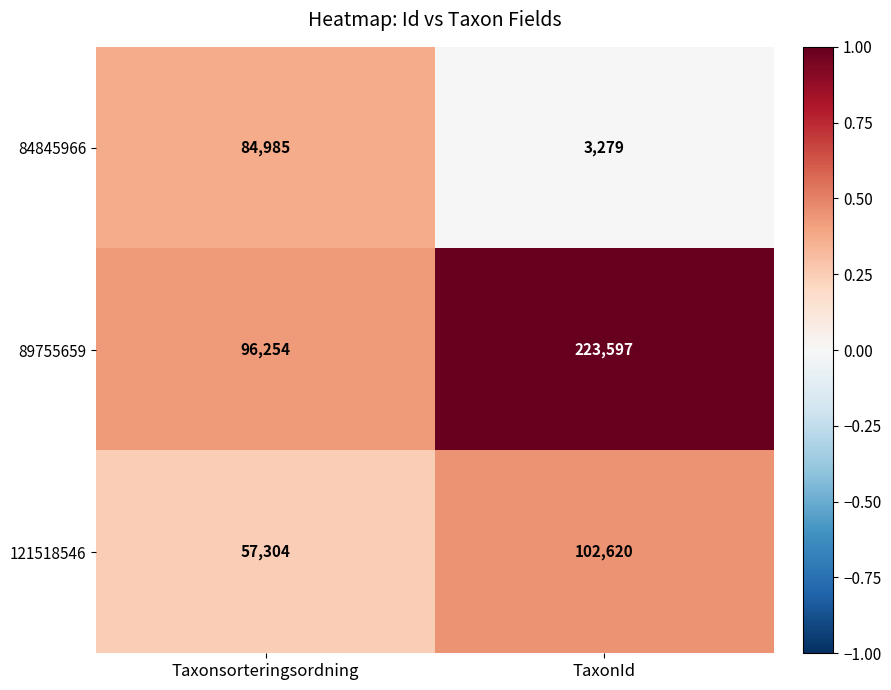

The 89755659 series shows 66734 at Taxonsorteringsordning. True or false?

False